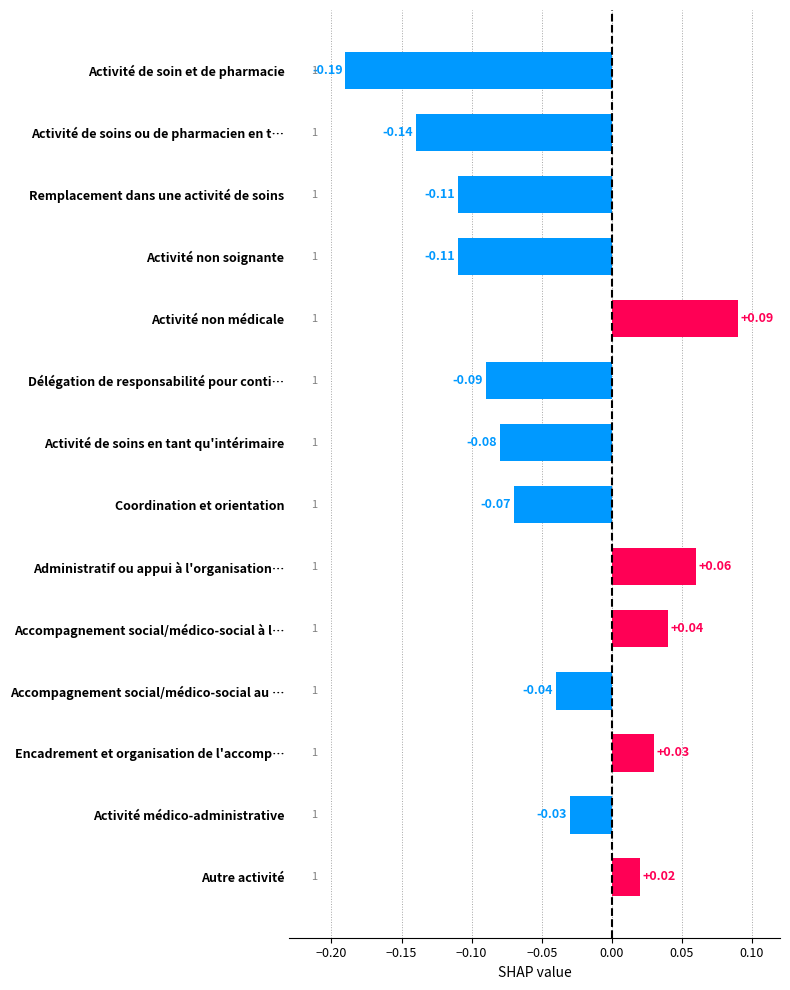

Which label corresponds to the smallest value in the chart?

Activité de soin et de pharmacie